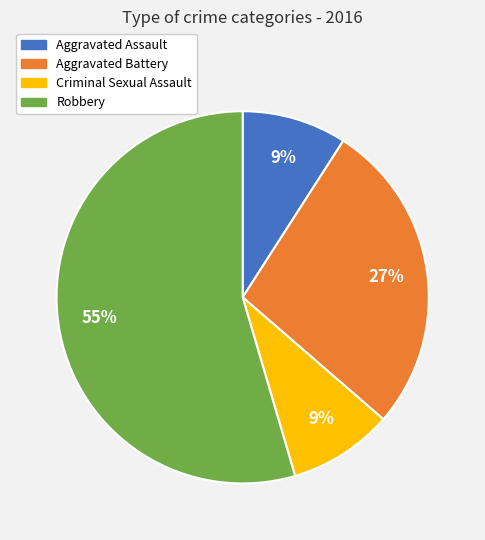

Which has a higher value, Criminal Sexual Assault or Aggravated Battery?

Aggravated Battery